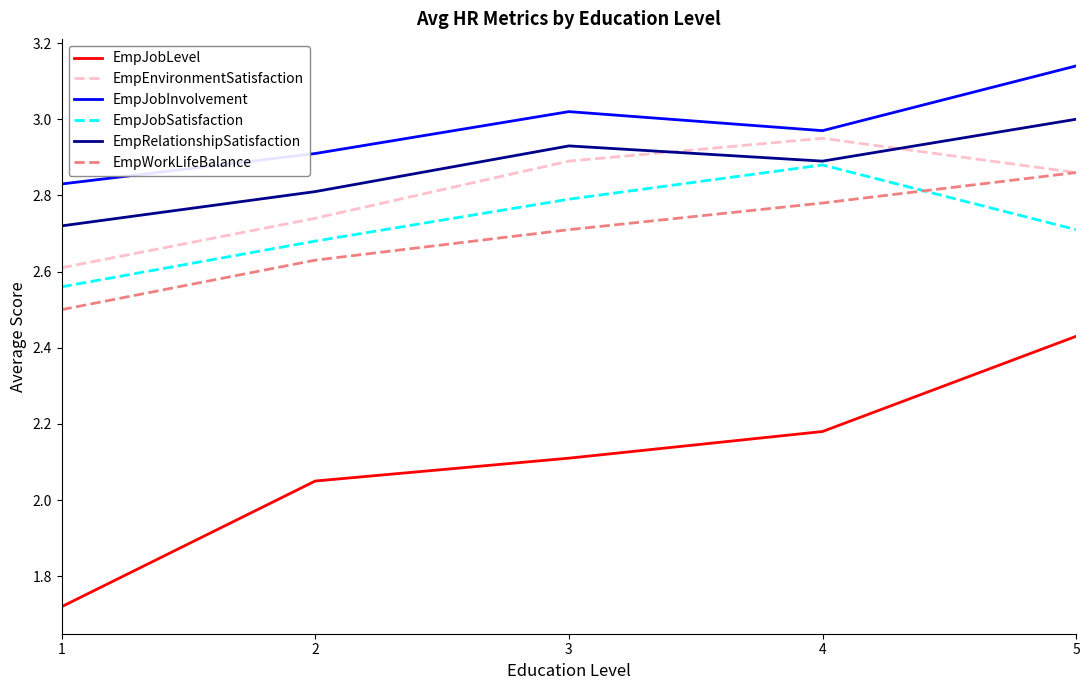

What is the difference between the highest and lowest values at 5?

0.7